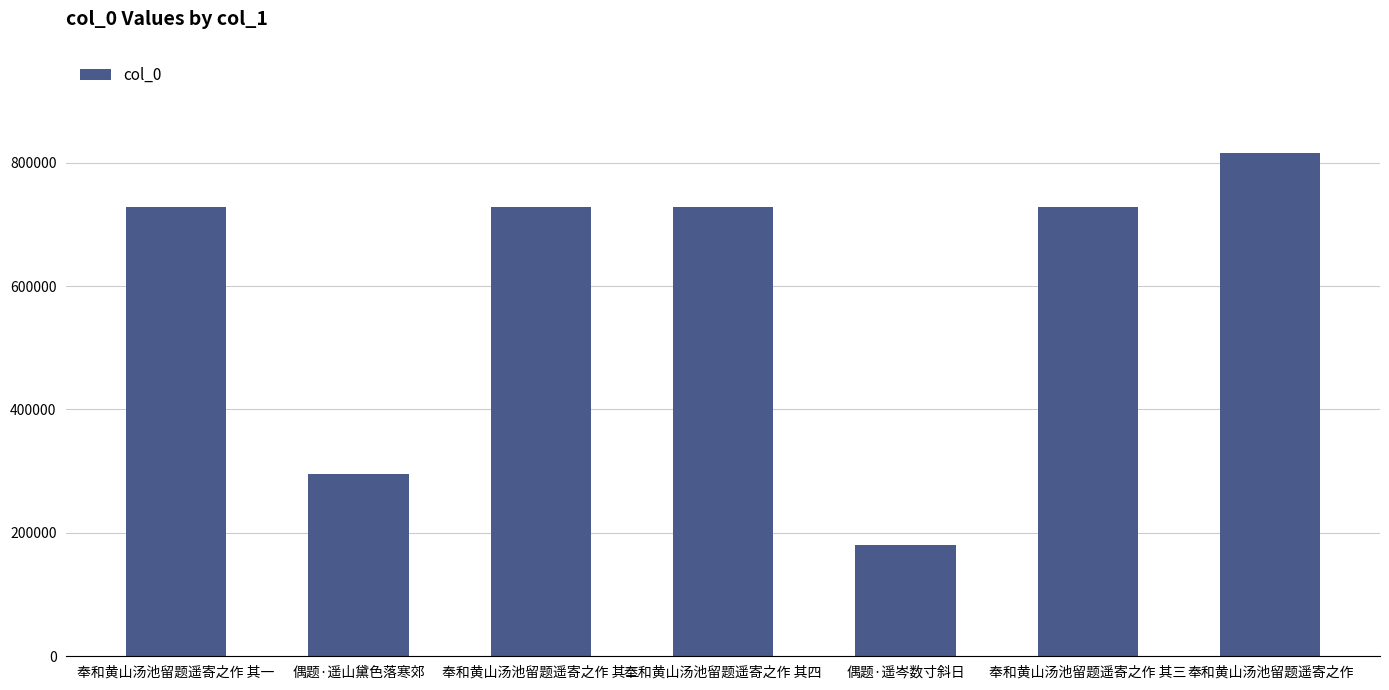

Which category has the highest value across all series?

奉和黄山汤池留题遥寄之作